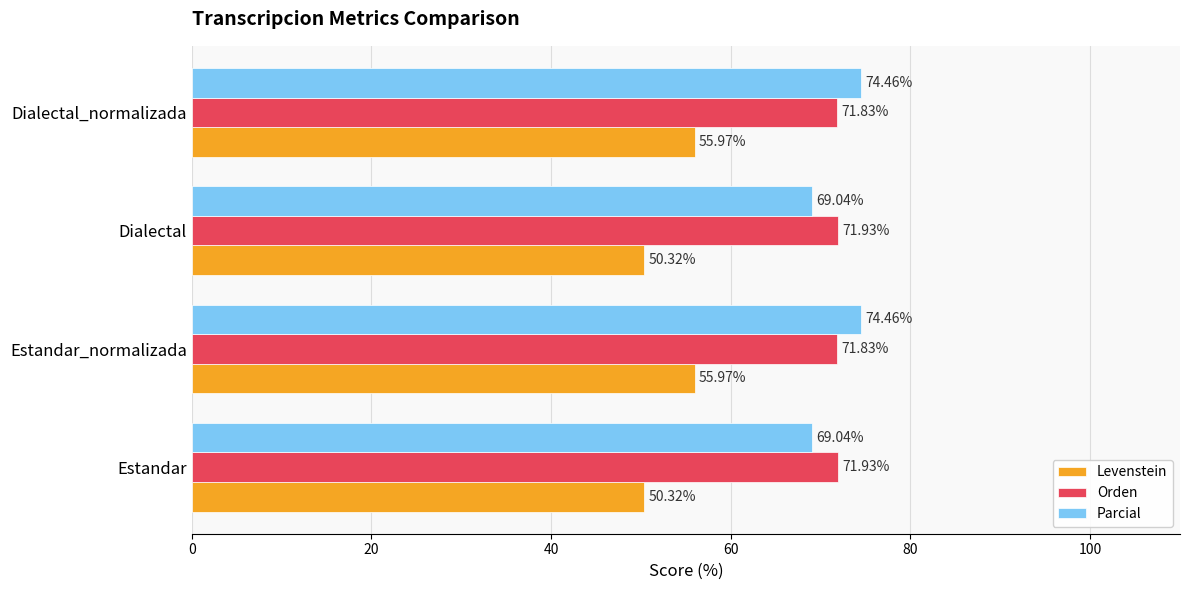

What is the sum of all Parcial values?

287.0